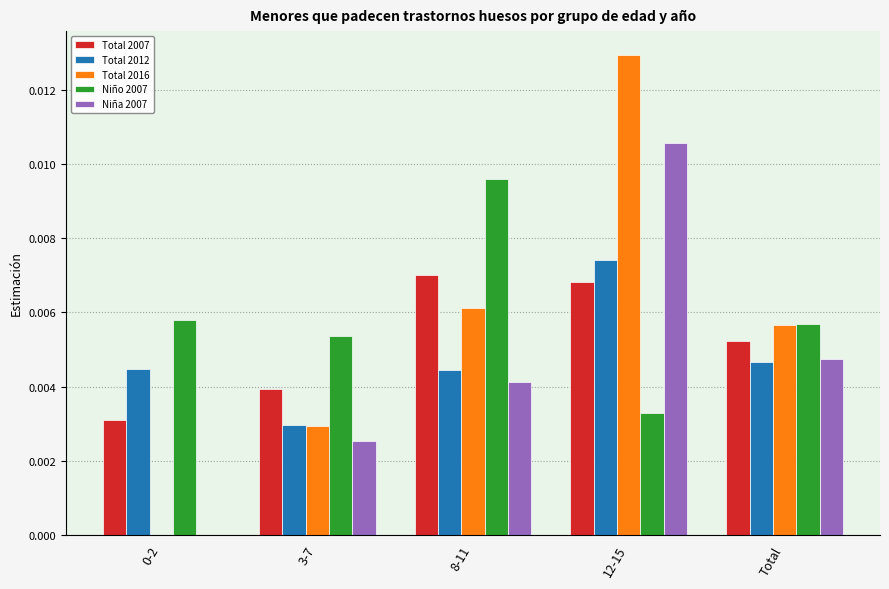

Where is Total 2012 nearest to the value 0?

3-7